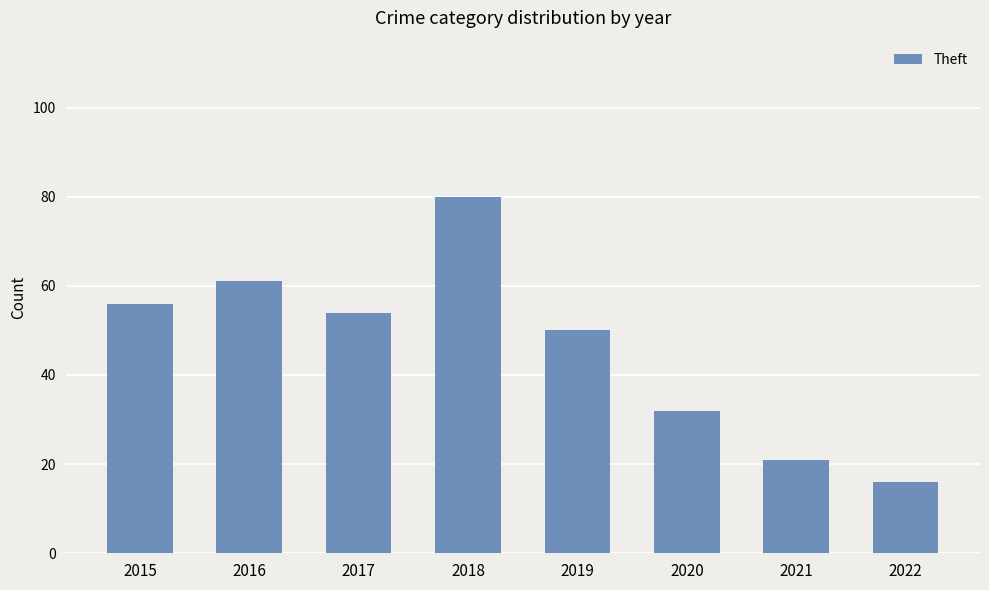

Which label corresponds to the largest value in the chart?

2018